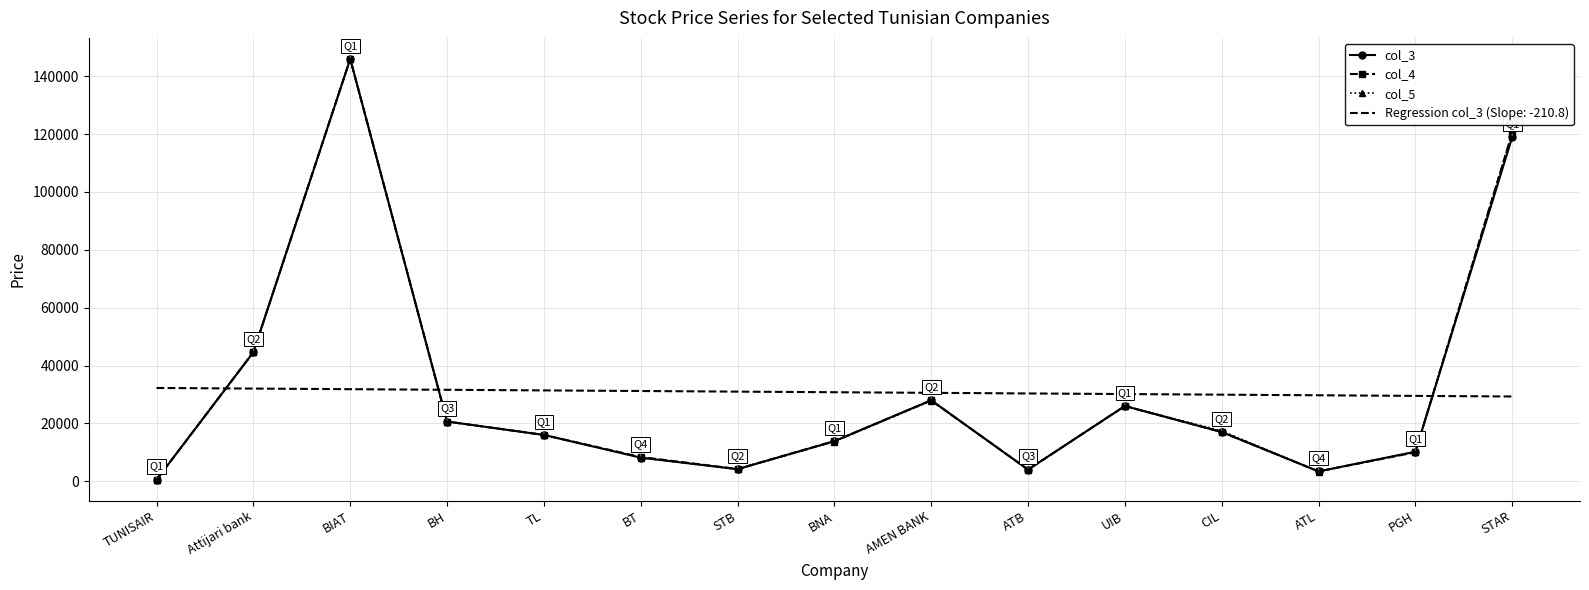

What is the greatest value displayed?

146000.0